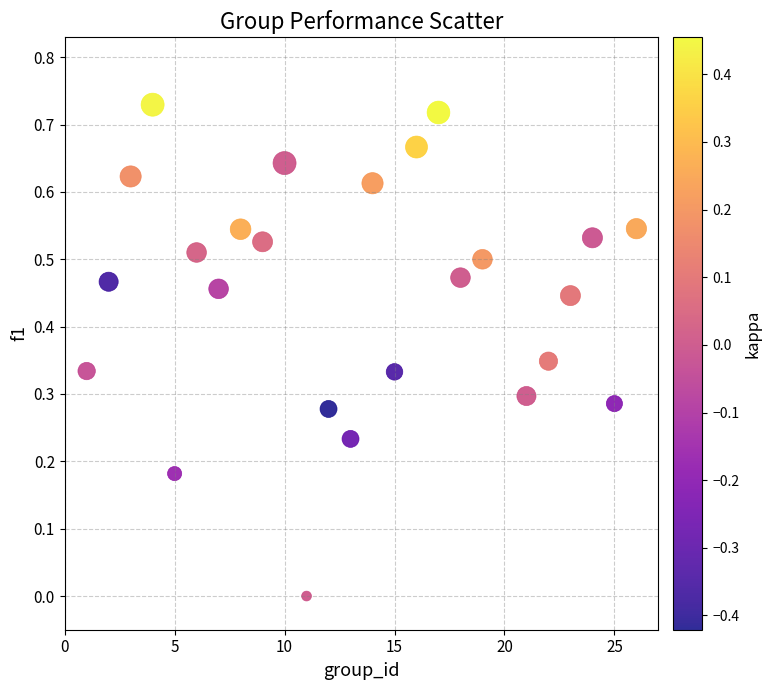

What is the range of X values (max minus min)?

25.0